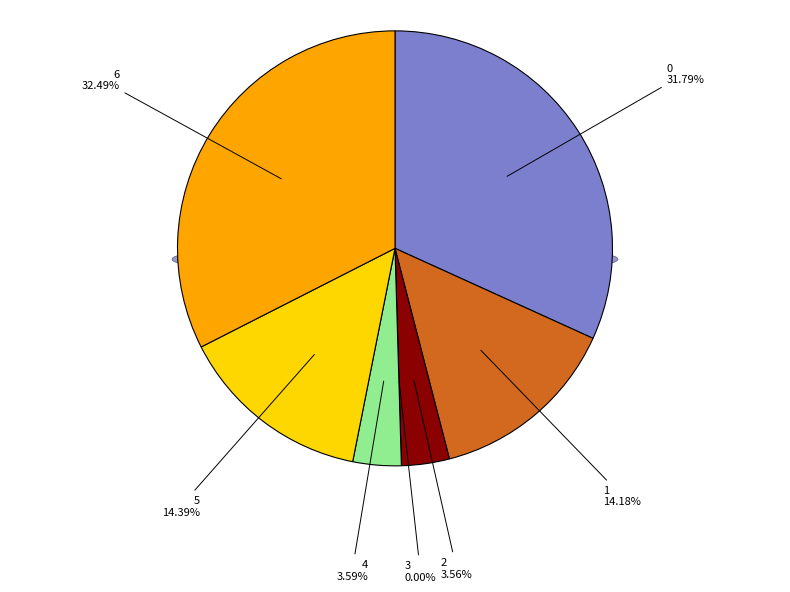

The 3 slice represents 0% of the pie. True or false?

True